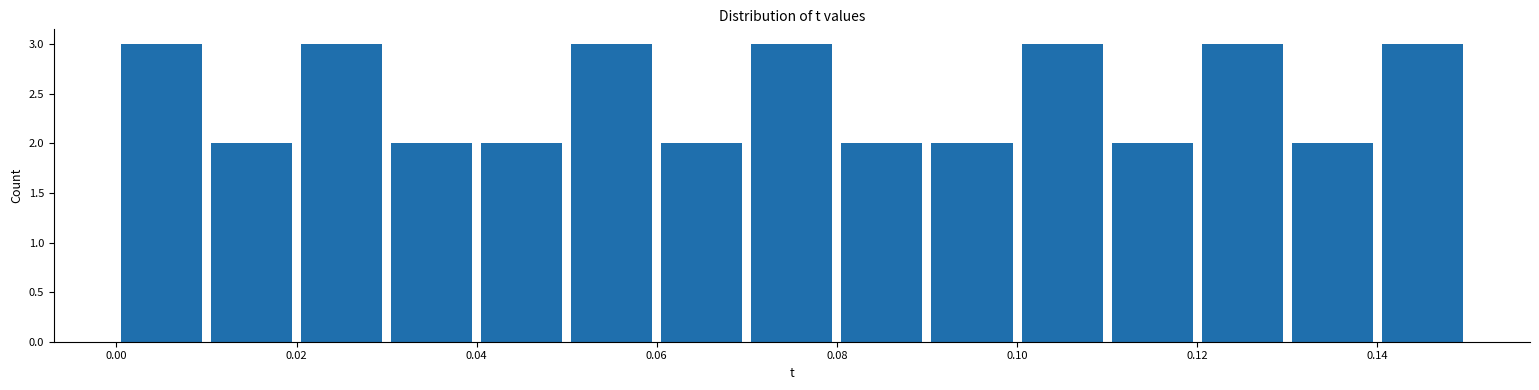

Reading left to right, transcribe this chart: for each bar, give the range it covers on the x-axis and its height. The values are not printed on the chart, so give them approximately, as read against the axis.

0.00 to 0.01: 3
0.01 to 0.02: 2
0.02 to 0.03: 3
0.03 to 0.04: 2
0.04 to 0.05: 2
0.05 to 0.06: 3
0.06 to 0.07: 2
0.07 to 0.08: 3
0.08 to 0.09: 2
0.09 to 0.10: 2
0.10 to 0.11: 3
0.11 to 0.12: 2
0.12 to 0.13: 3
0.13 to 0.14: 2
0.14 to 0.15: 3